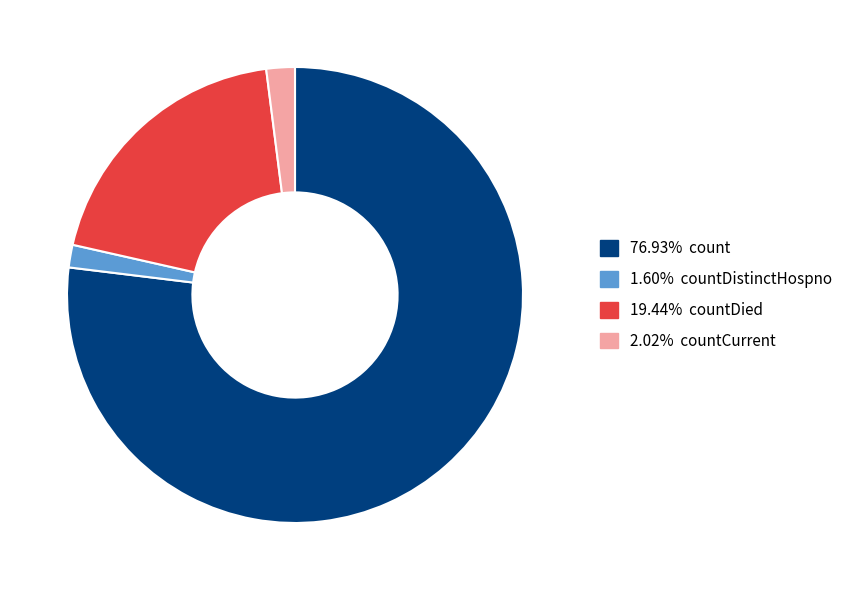

Count the number of slices in the pie.

4